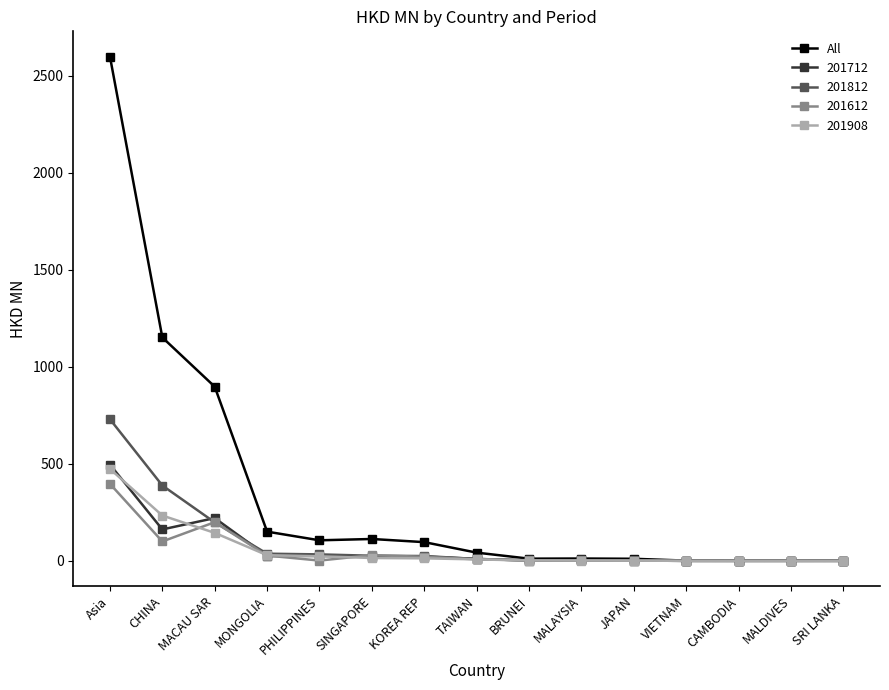

Is it true that All equals 96.8 at KOREA REP?

True